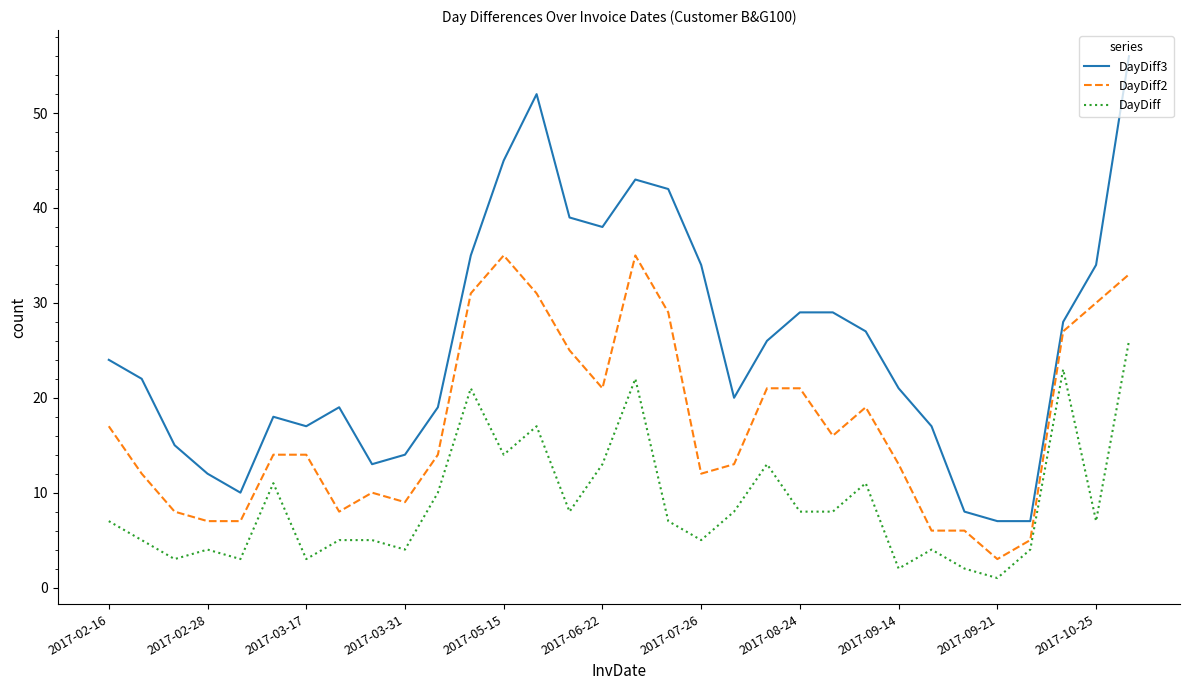

What is the maximum value for DayDiff?

26